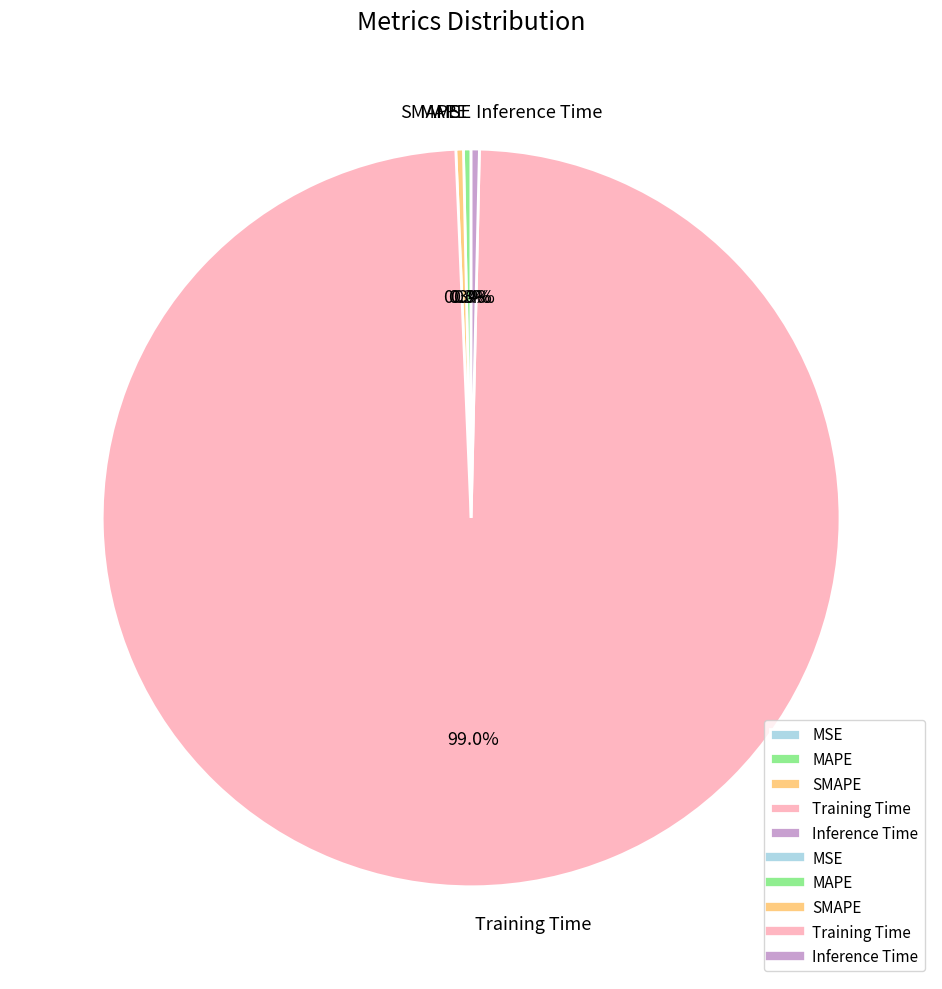

How much of the chart is everything except SMAPE?

99.7%